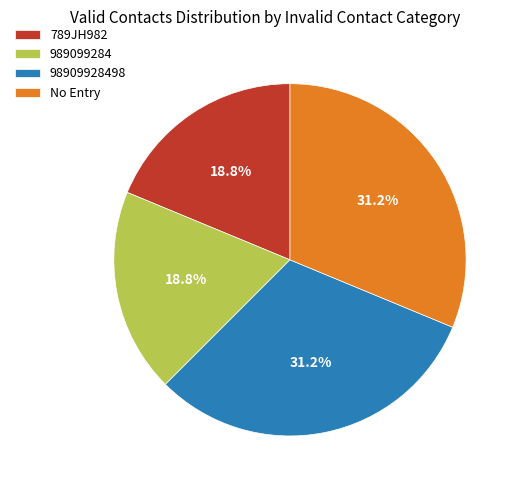

To the nearest percent, what is the average slice percentage?

25%